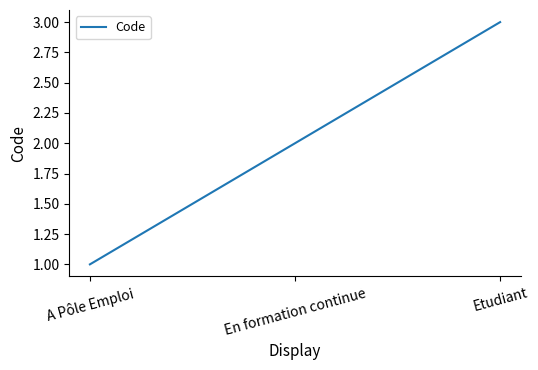

Which has a higher value, Etudiant or En formation continue?

Etudiant